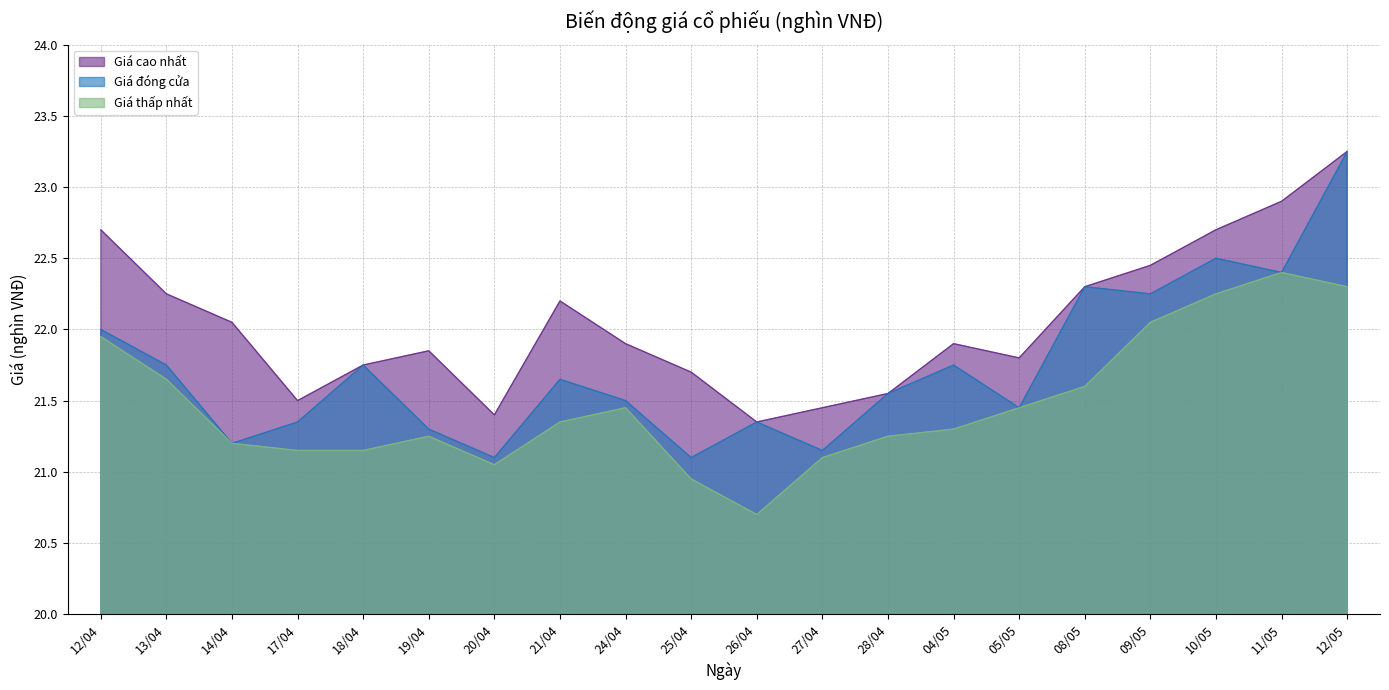

Reading left to right, what are all the values shown in this chart?

Giá cao nhất: 22.7	22.2	22.1	21.5	21.8	21.9	21.4	22.2	21.9	21.7	21.4	21.4	21.6	21.9	21.8	22.3	22.4	22.7	22.9	23.2
Giá đóng cửa: 22.0	21.8	21.2	21.4	21.8	21.3	21.1	21.6	21.5	21.1	21.4	21.1	21.6	21.8	21.4	22.3	22.2	22.5	22.4	23.2
Giá thấp nhất: 21.9	21.6	21.2	21.1	21.1	21.2	21.1	21.4	21.4	20.9	20.7	21.1	21.2	21.3	21.4	21.6	22.1	22.2	22.4	22.3